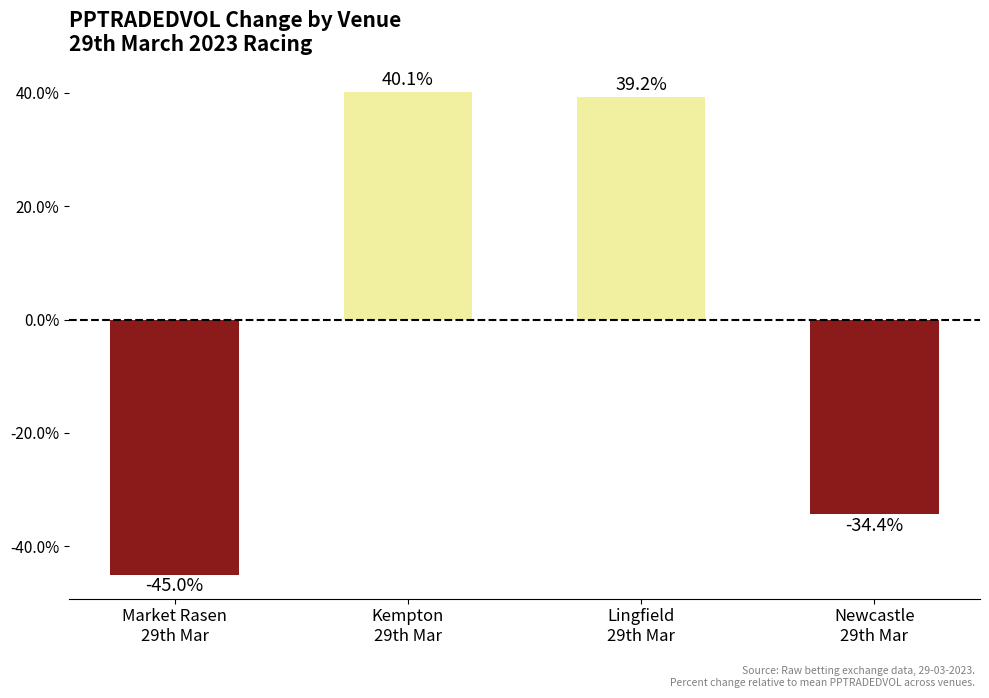

What is the label of the 1st bar from the right?

Newcastle
29th Mar